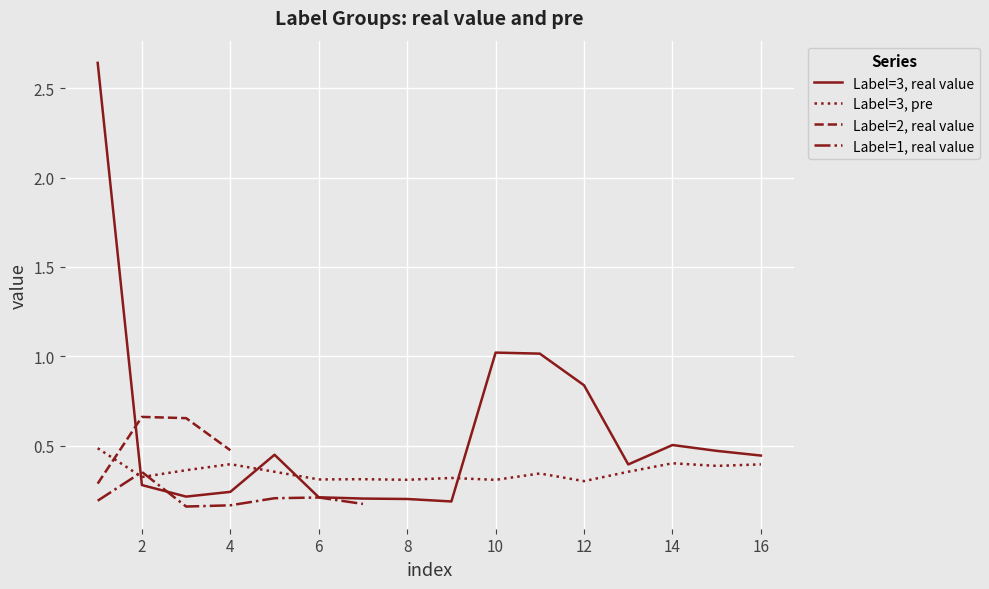

What is the difference between the maximum and minimum values in the label=3 (pre) series?

0.2